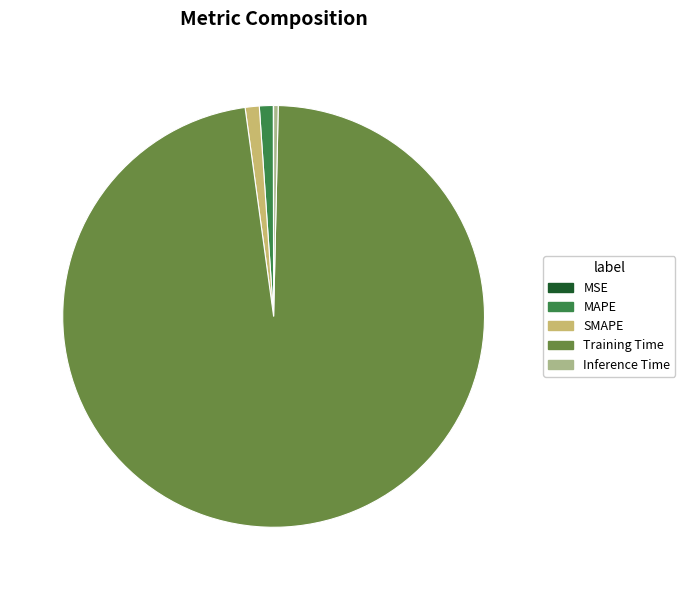

True or false: Training Time accounts for 88% of the total.

False